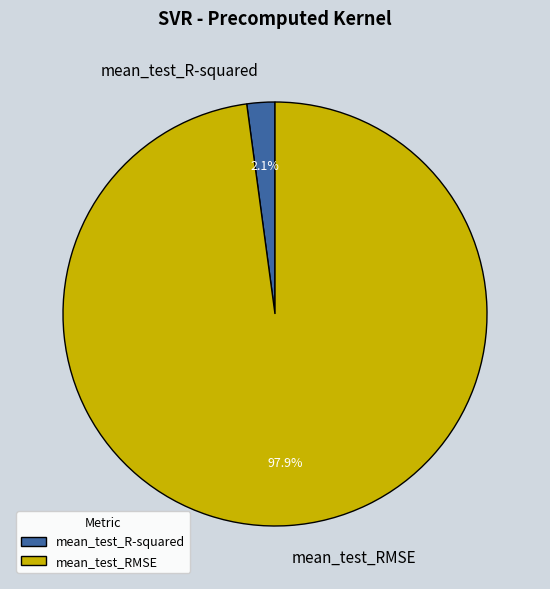

Between mean_test_RMSE and mean_test_R-squared, which is larger?

mean_test_RMSE